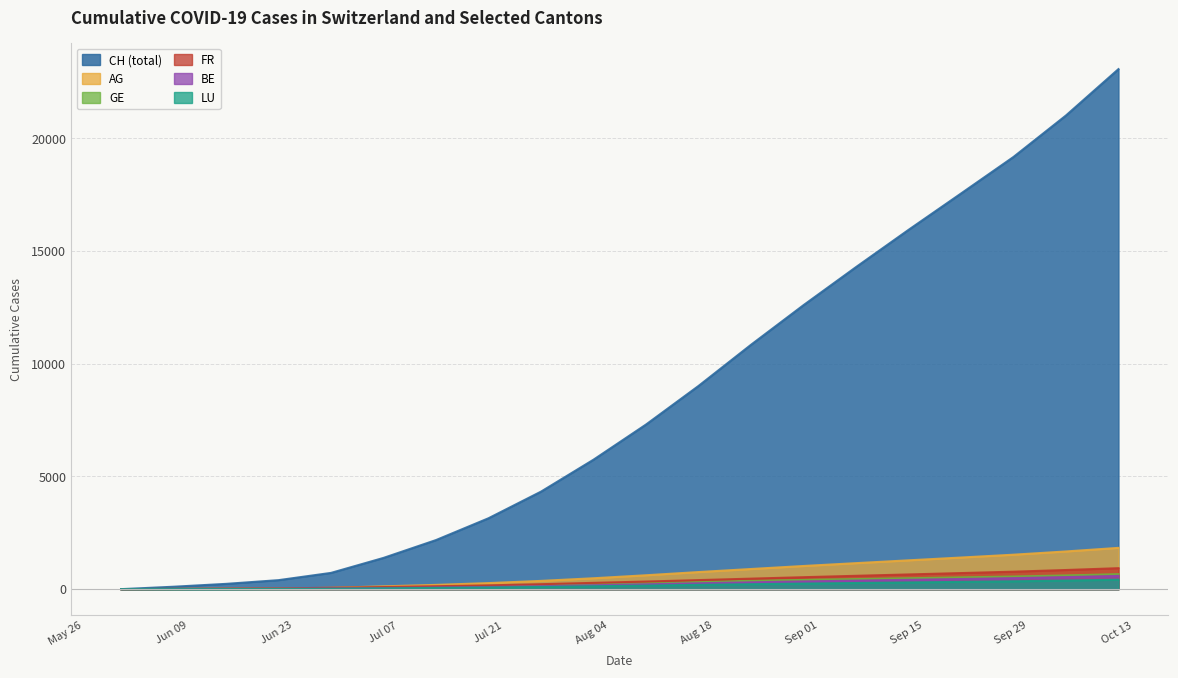

True or false: LU has more than 0 points higher than both neighbors.

False